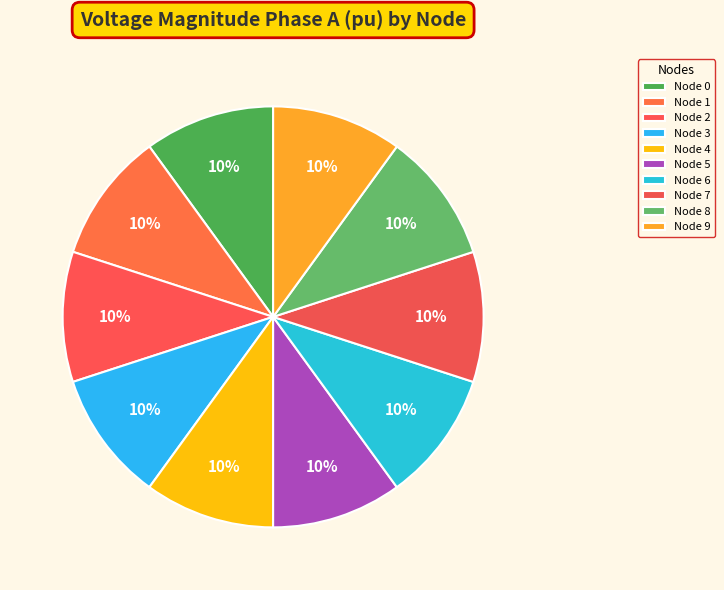

How many slices are in this pie chart?

10